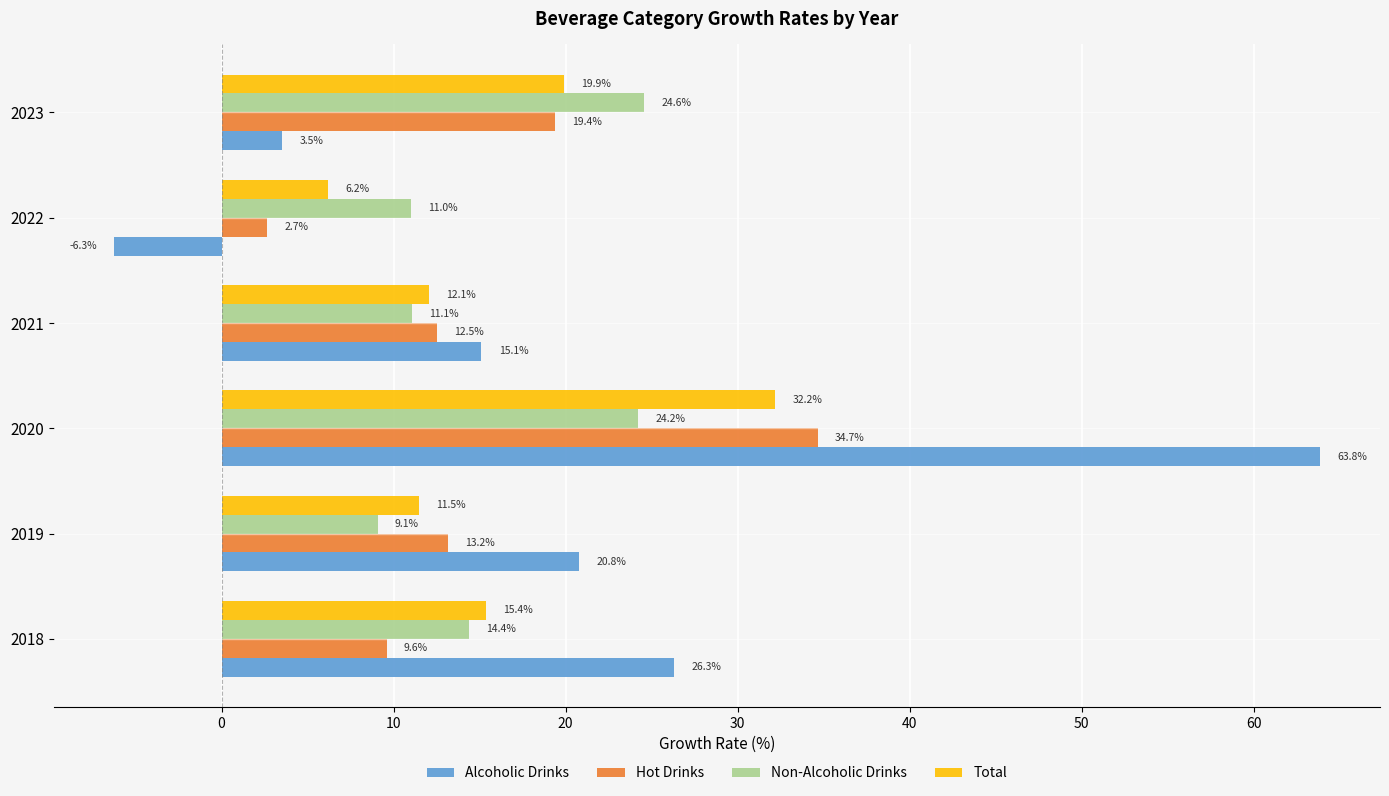

Which series has the largest range (max minus min)?

Alcoholic Drinks